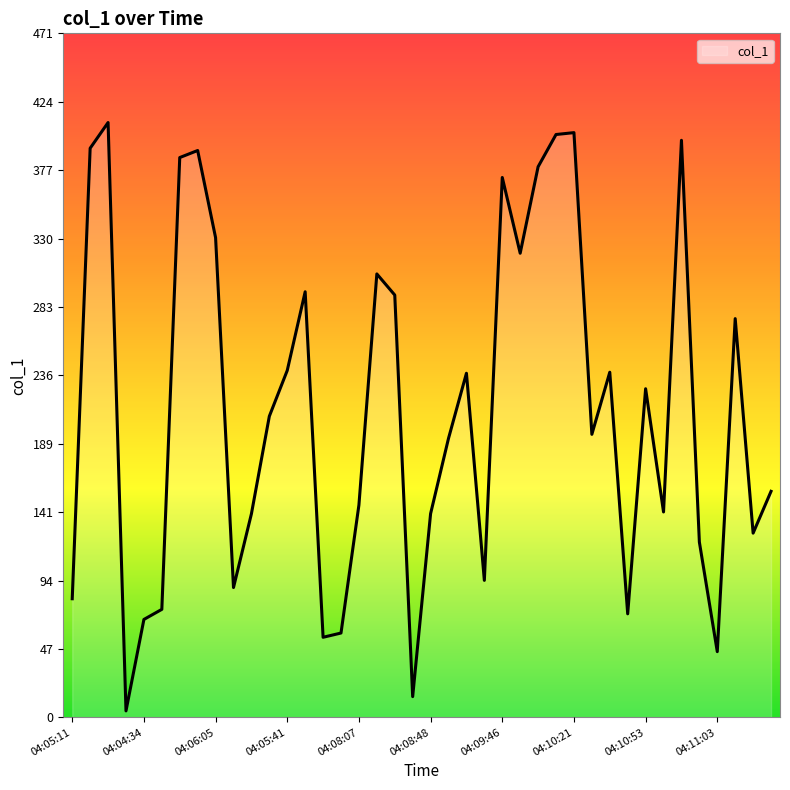

What is the maximum value shown in the chart?

409.9